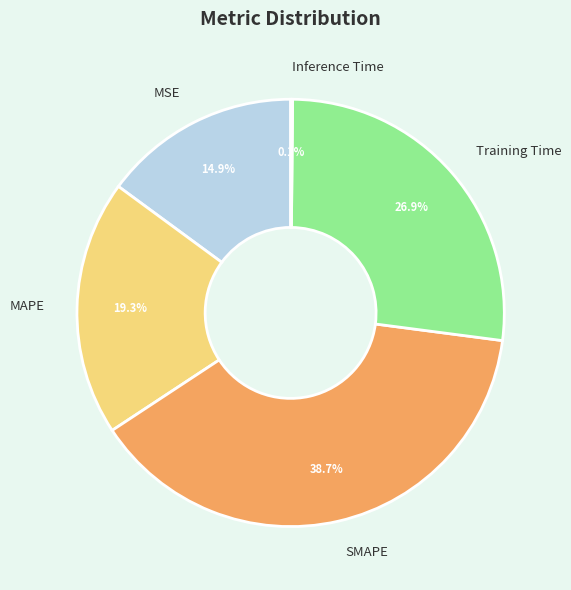

How much of the chart is everything except SMAPE?

61.3%